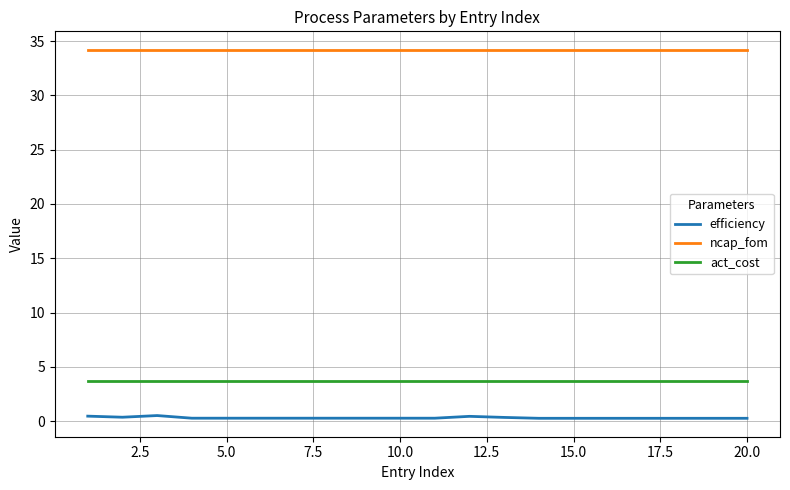

What is the minimum value for act_cost?

3.8